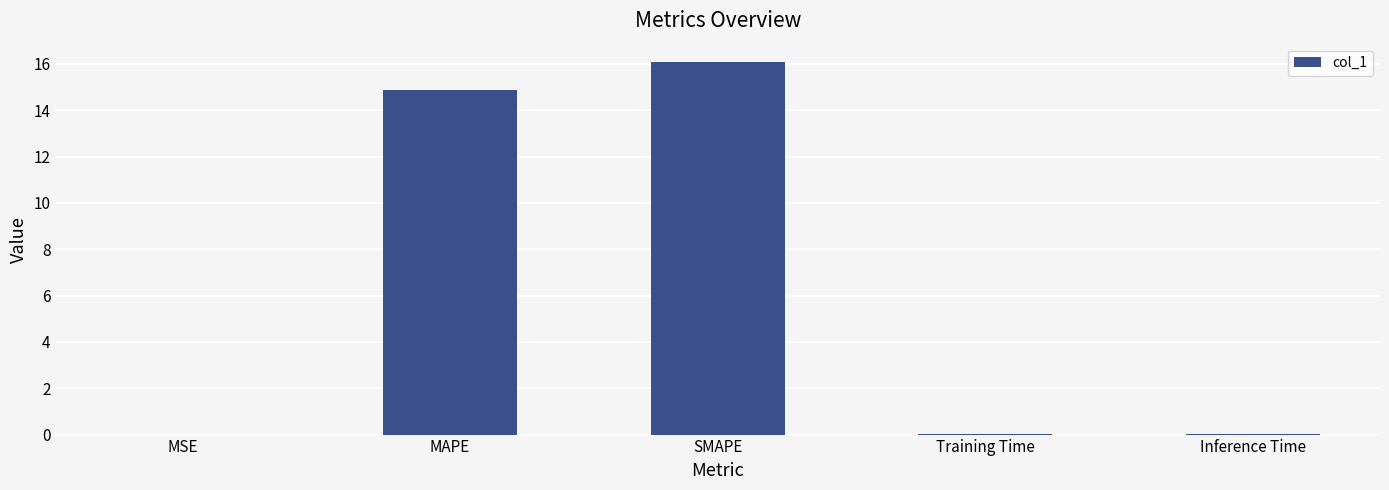

Does the chart contain stacked bars?

No